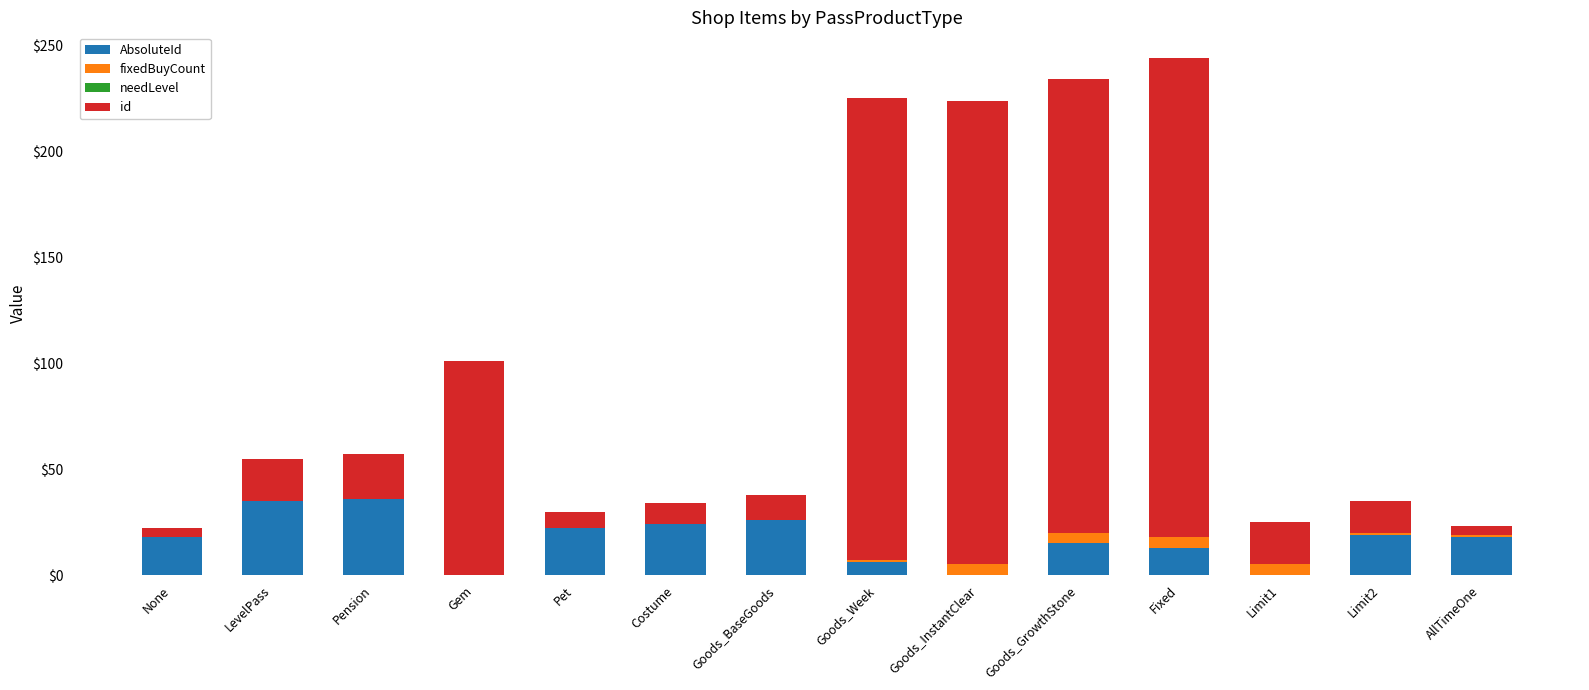

The AbsoluteId series shows 18 at None. True or false?

True